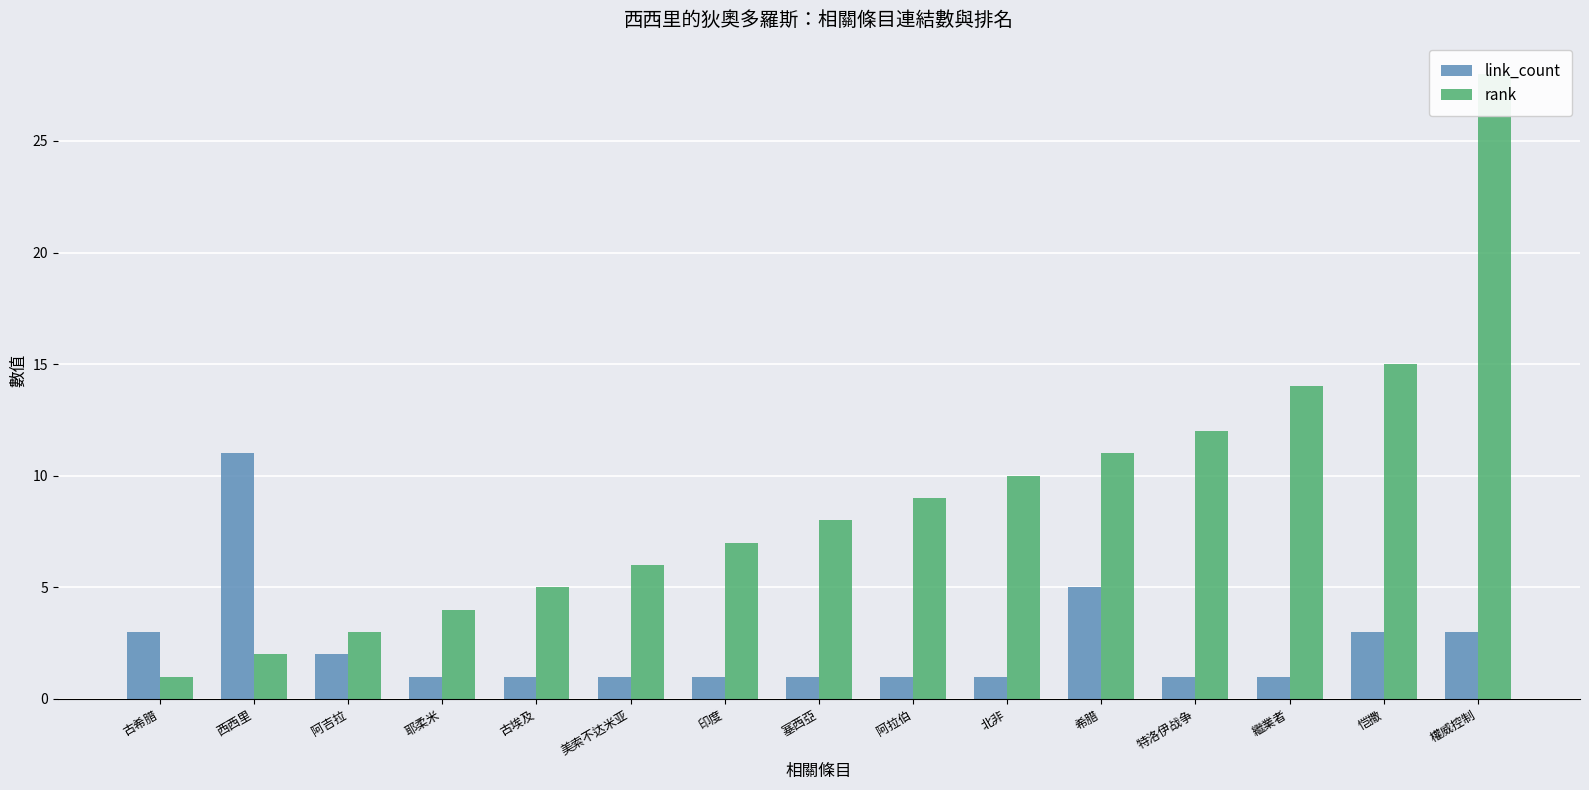

Is it true that rank equals 12 at 特洛伊战争?

True